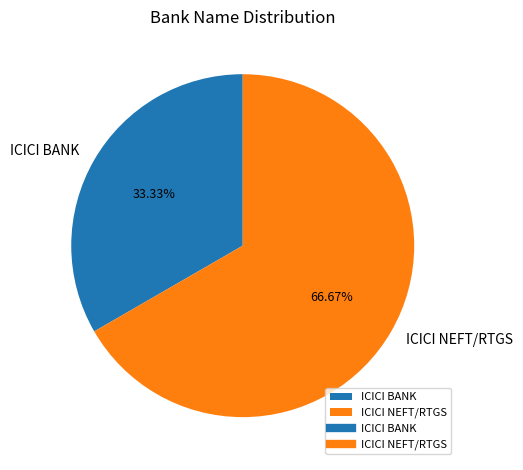

Is the sum of ICICI NEFT/RTGS and ICICI BANK greater than half?

Yes